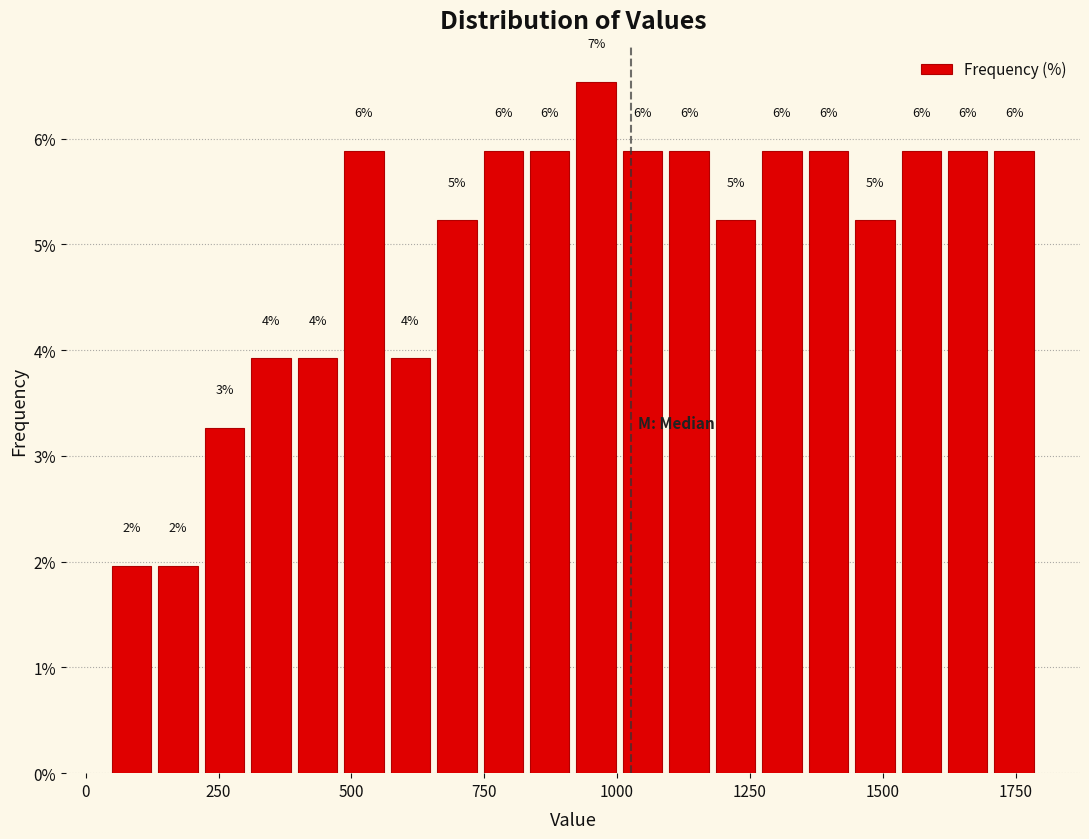

Around what value on the x-axis is the tallest bar? Give the approximate position of its centre, as read against the axis.

950